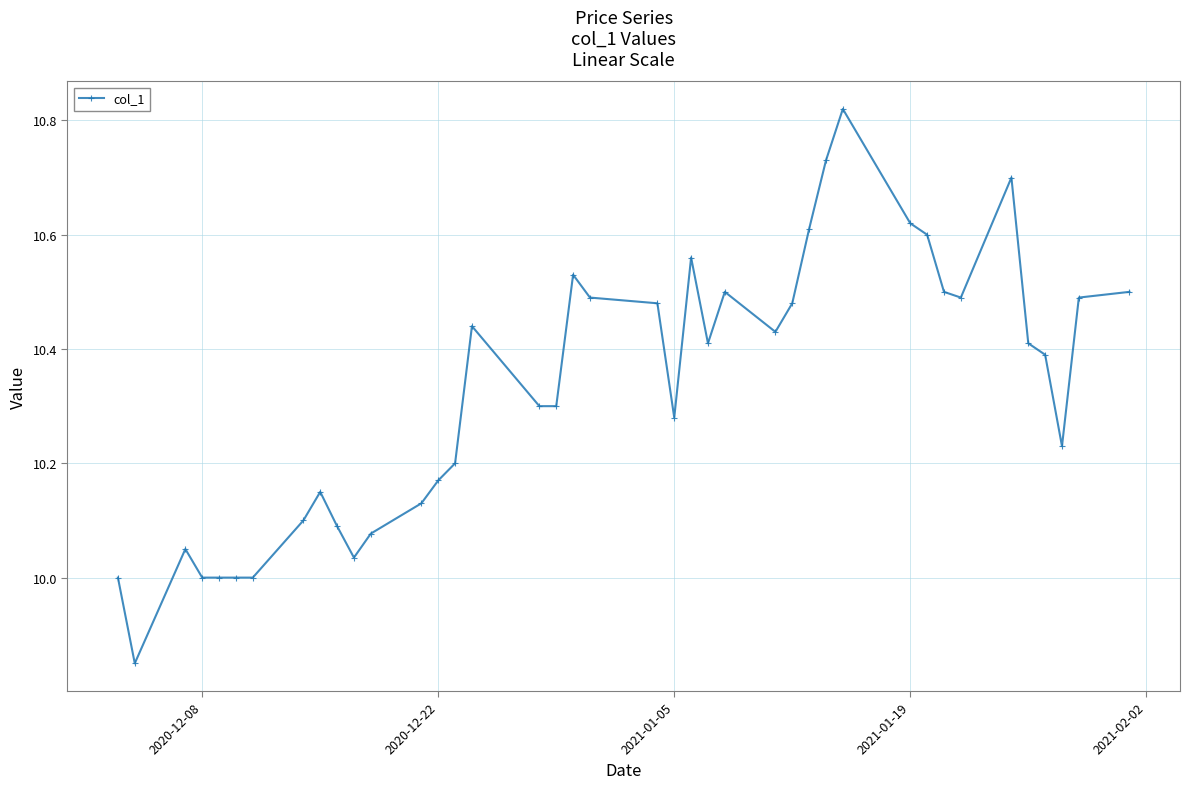

True or false: the data has more than 2 interior local peaks.

True